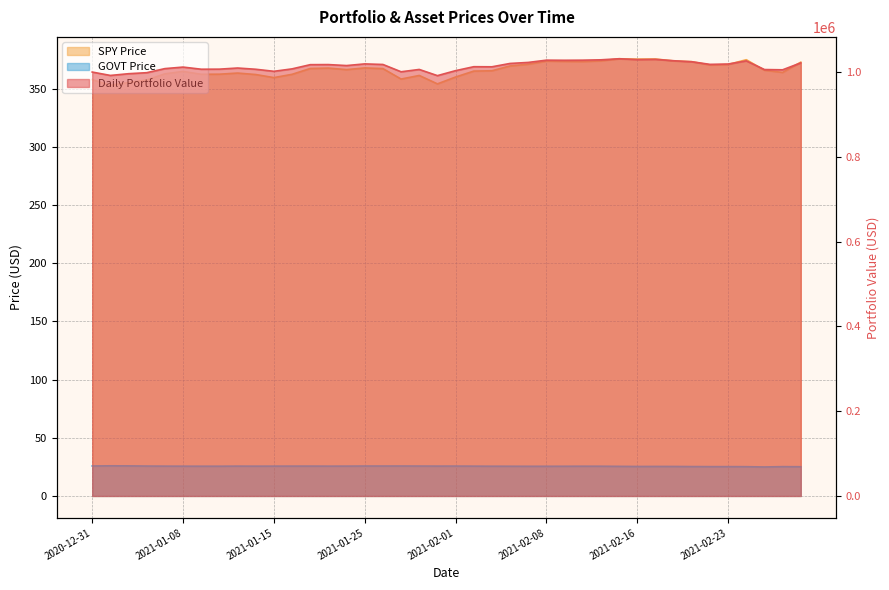

Which category has the highest value in the SPY Price series?

2021-02-12